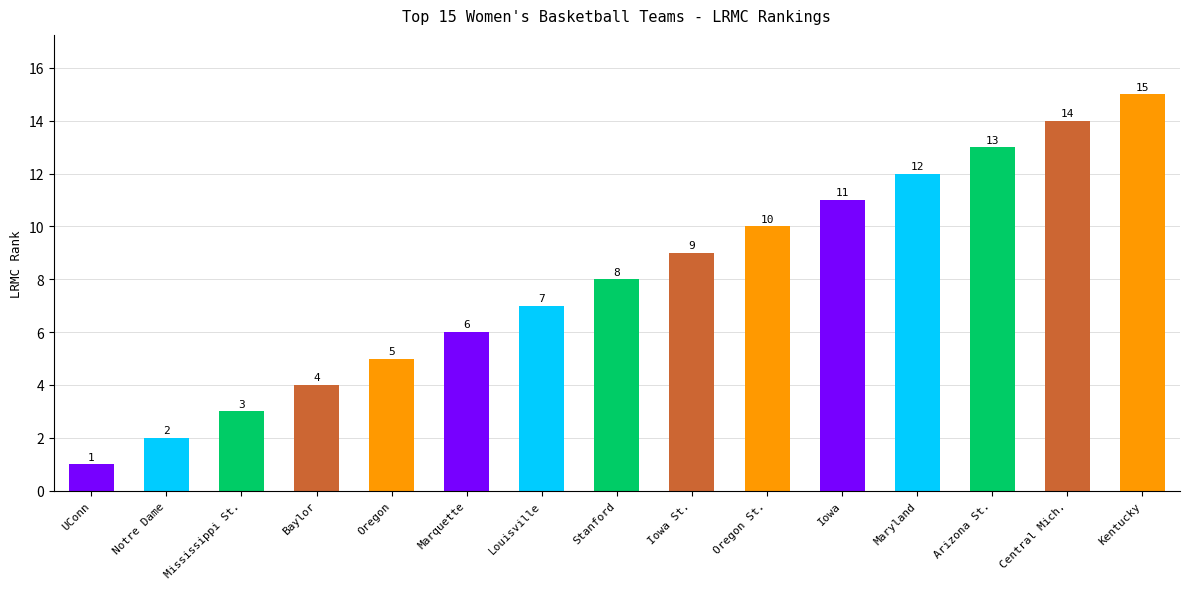

What is the approximate value at Iowa St., to the nearest 10?

10